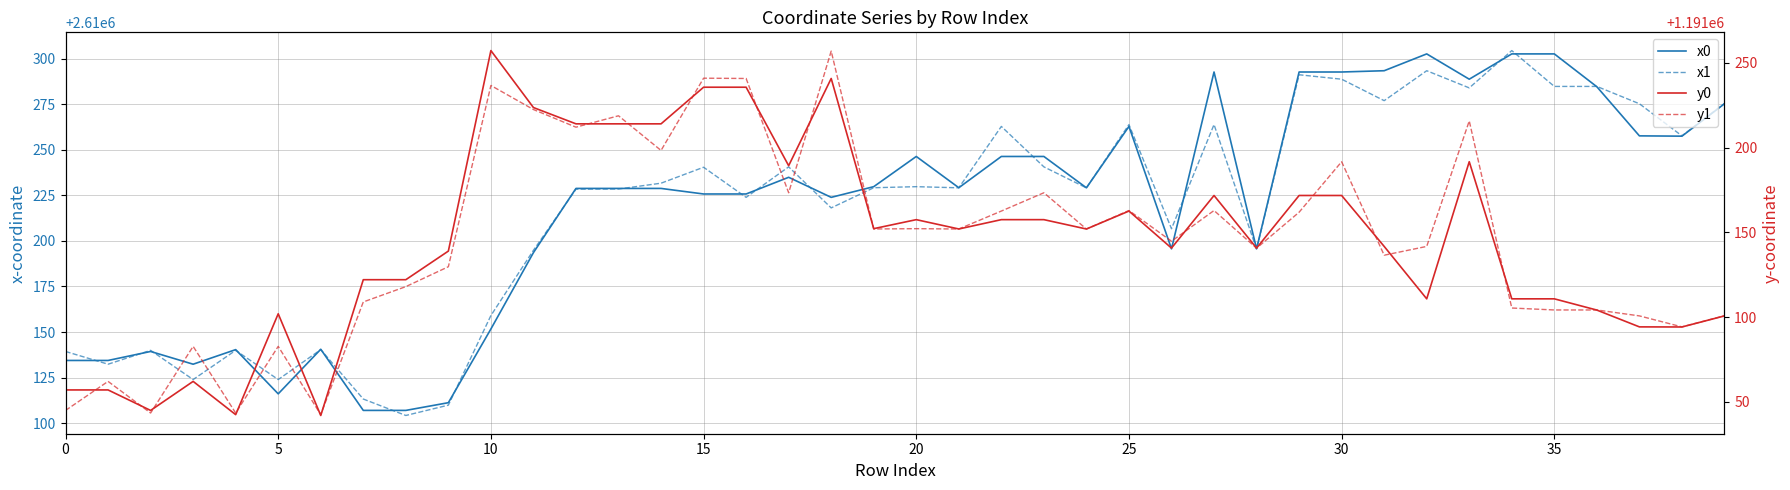

After their last crossing, which series has the higher values: x0 or x1?

x1